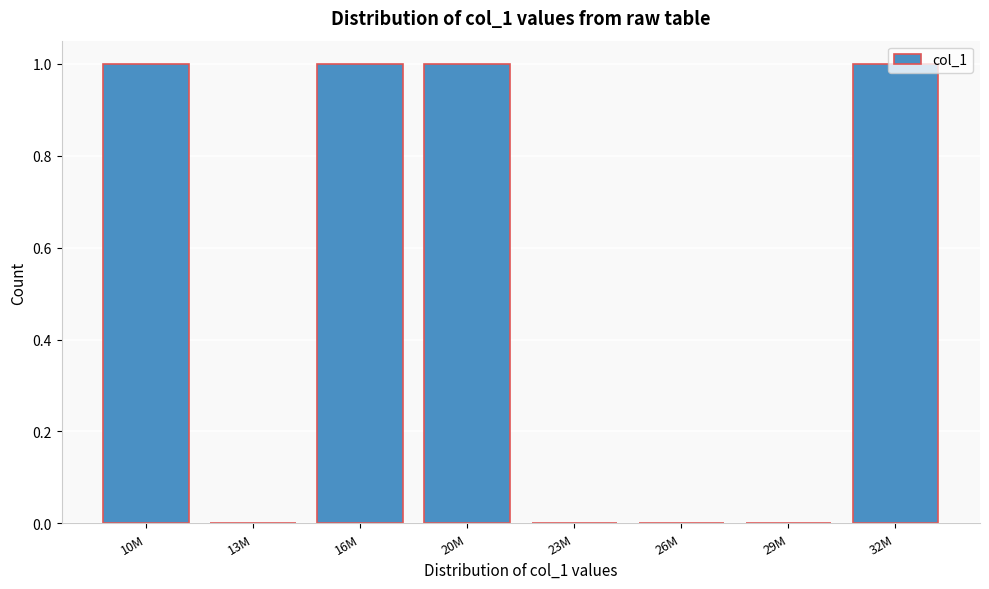

What is the ratio of the value at 20M to the value at 32M?

1.0